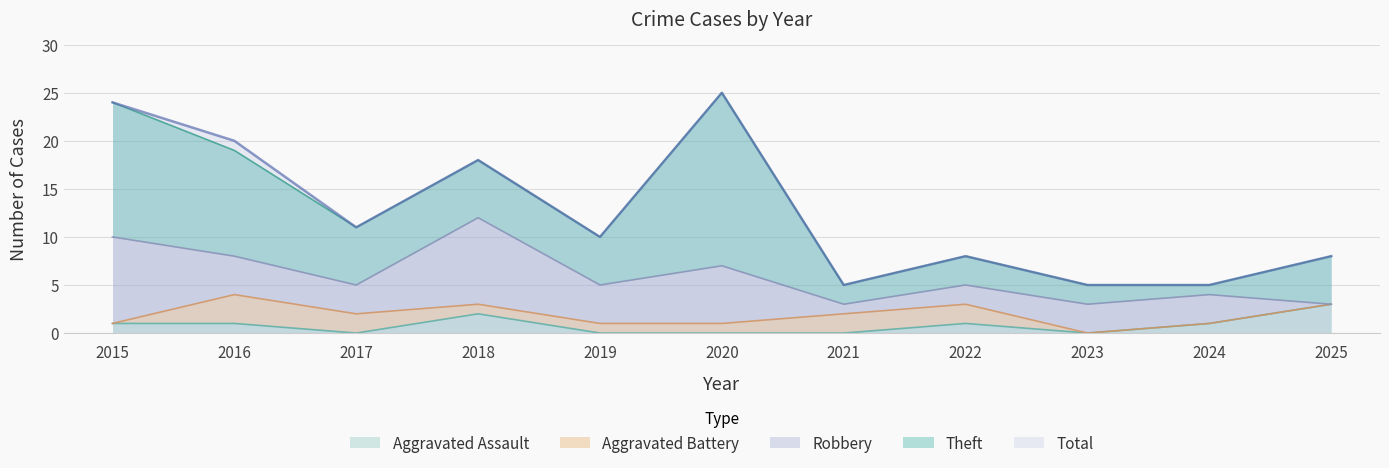

At which category is the sum across all series the highest?

2020